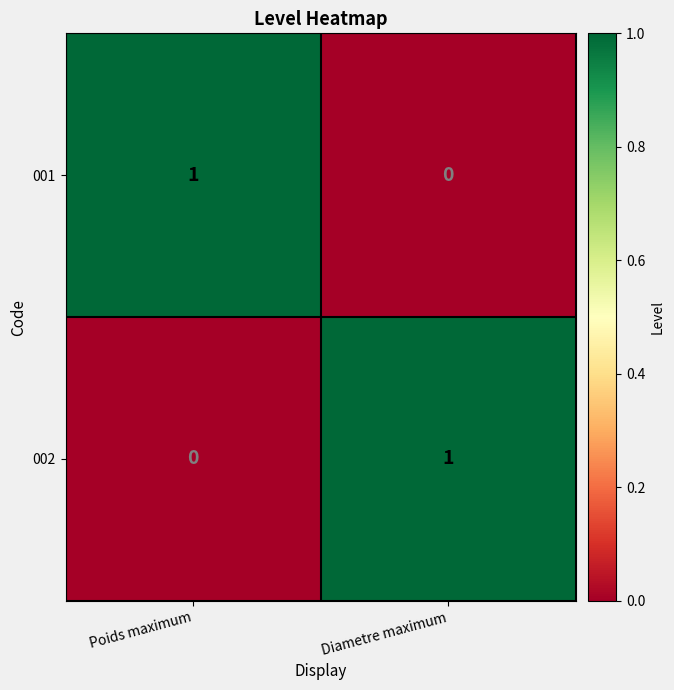

List the labels in order of 002 value, smallest first.

Poids maximum, Diametre maximum